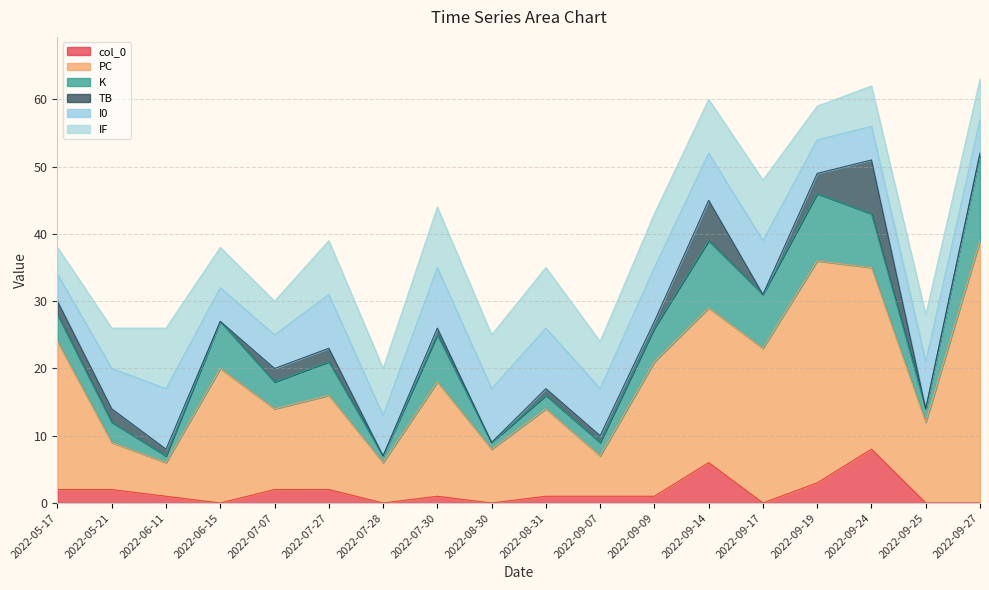

What is the spread (max minus min) of values at 2022-09-24?

22